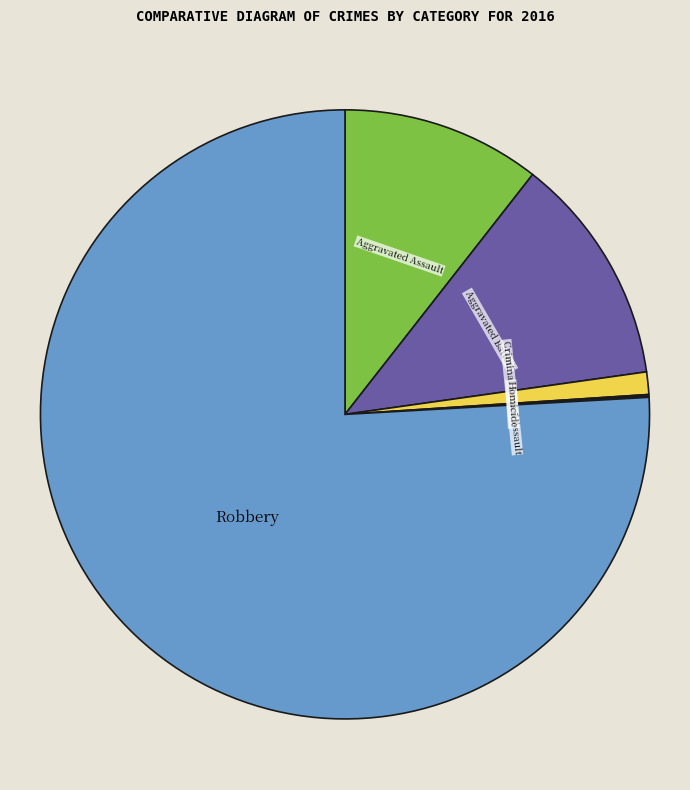

Does any single category account for the majority?

Yes